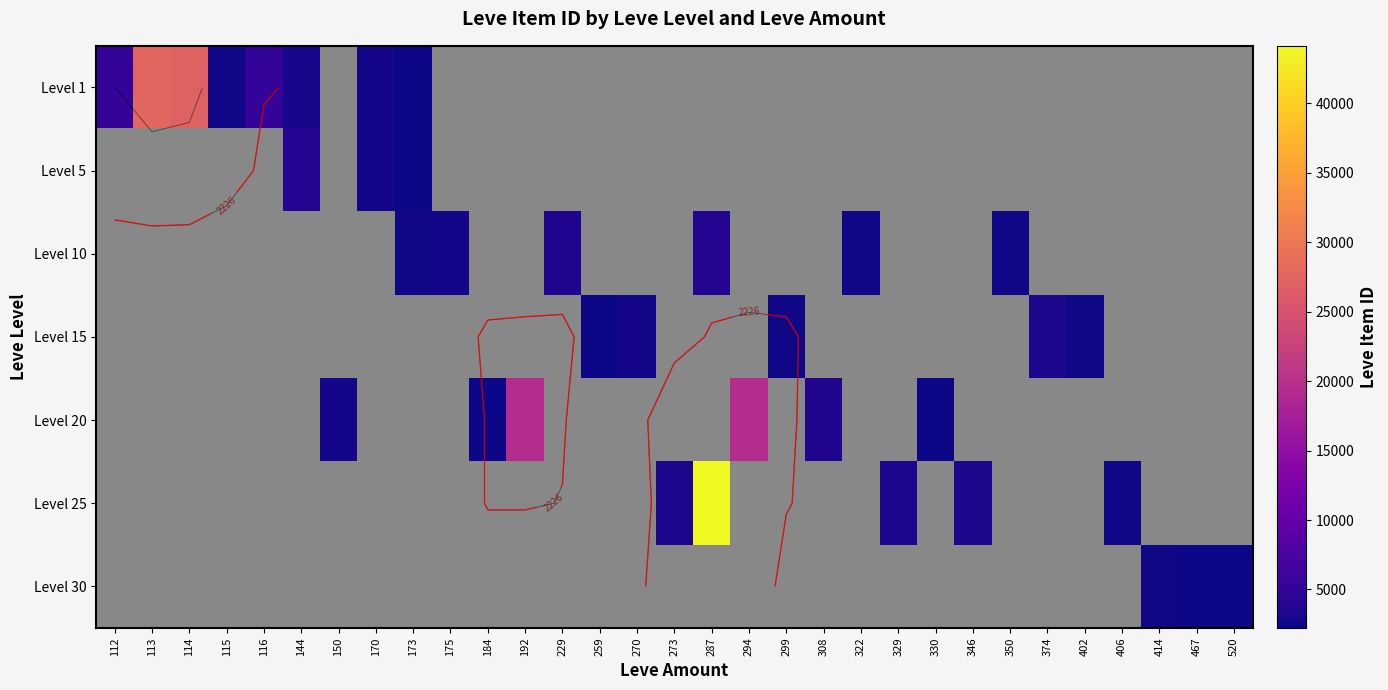

The Level 20 series shows 2463.3 at 308. True or false?

False